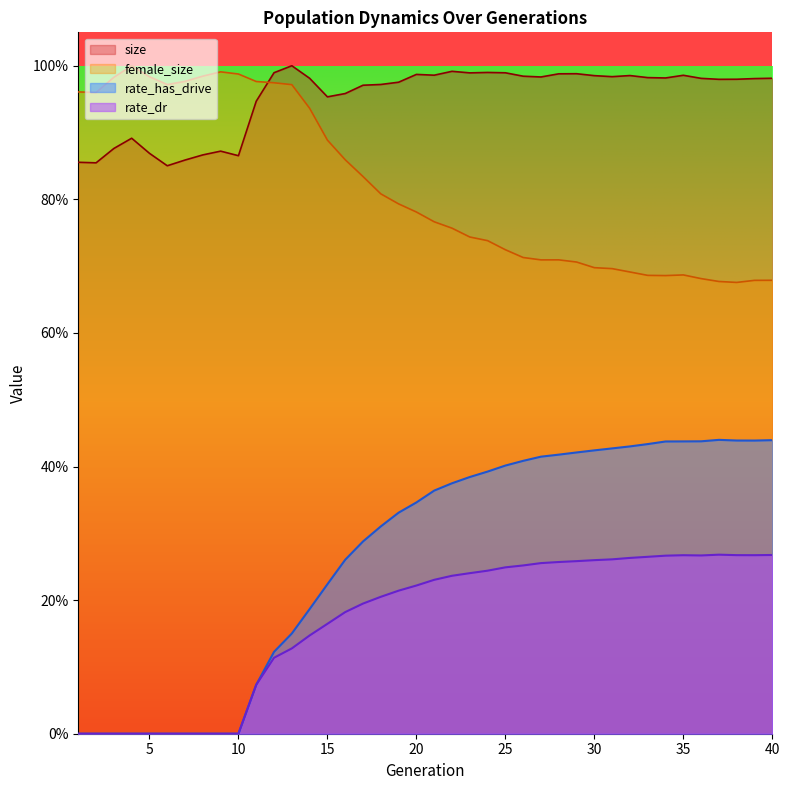

List the labels in order of female_size value, largest first.

4, 9, 10, 8, 5, 3, 7, 11, 12, 6, 13, 1, 2, 14, 15, 16, 17, 18, 19, 20, 21, 22, 23, 24, 25, 26, 28, 27, 29, 30, 31, 32, 35, 33, 34, 36, 40, 39, 37, 38